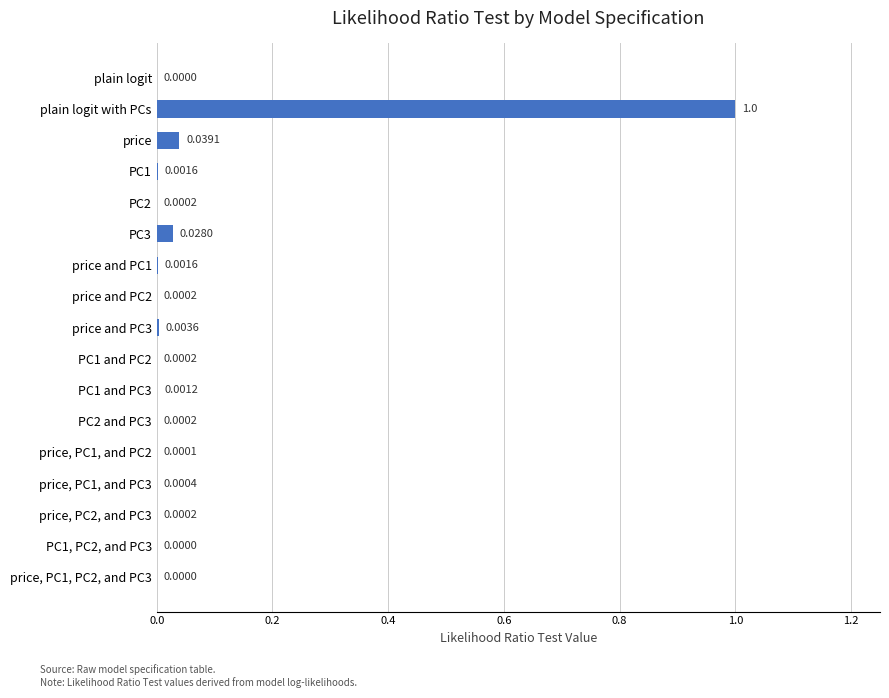

Which label corresponds to the largest value in the chart?

plain logit with PCs